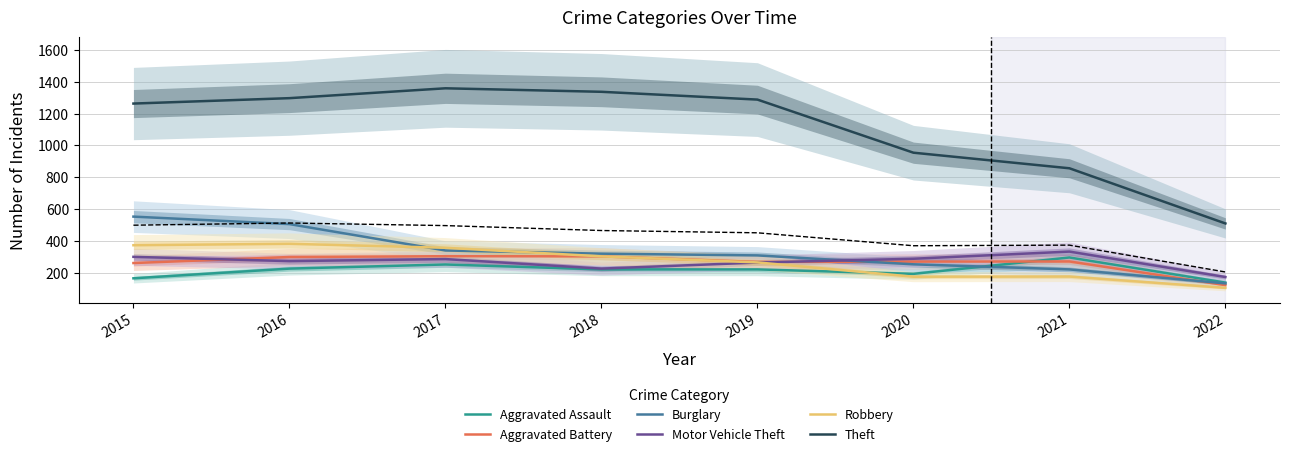

Which series has the largest total across all categories?

Theft